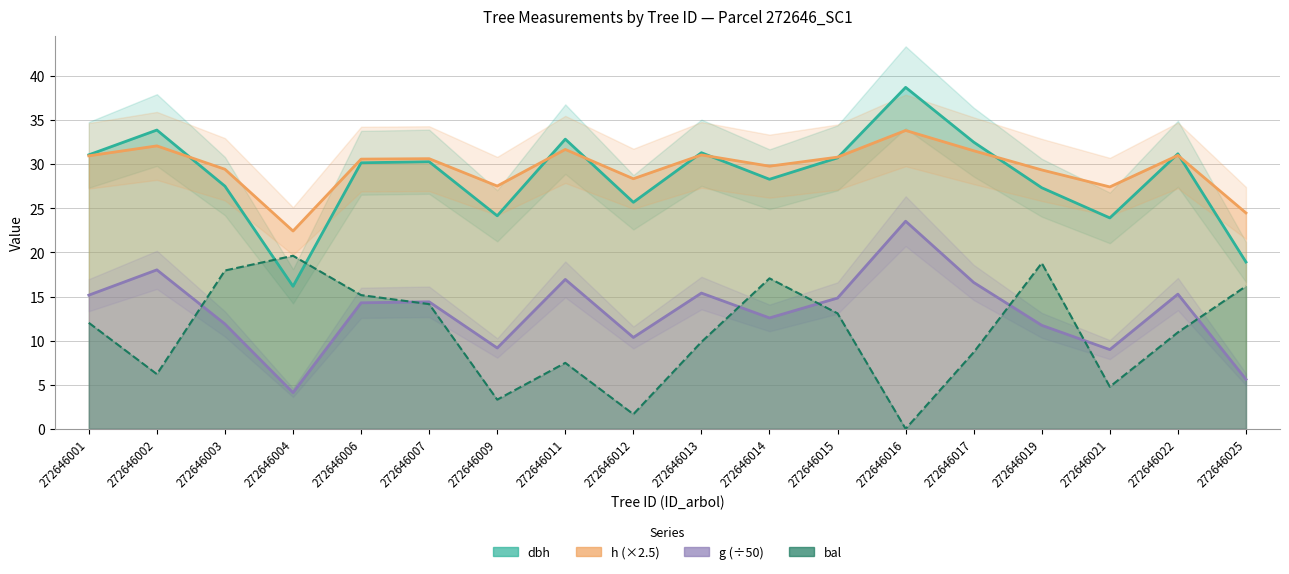

What is the value of the g point at the 16th from the left?

9.0